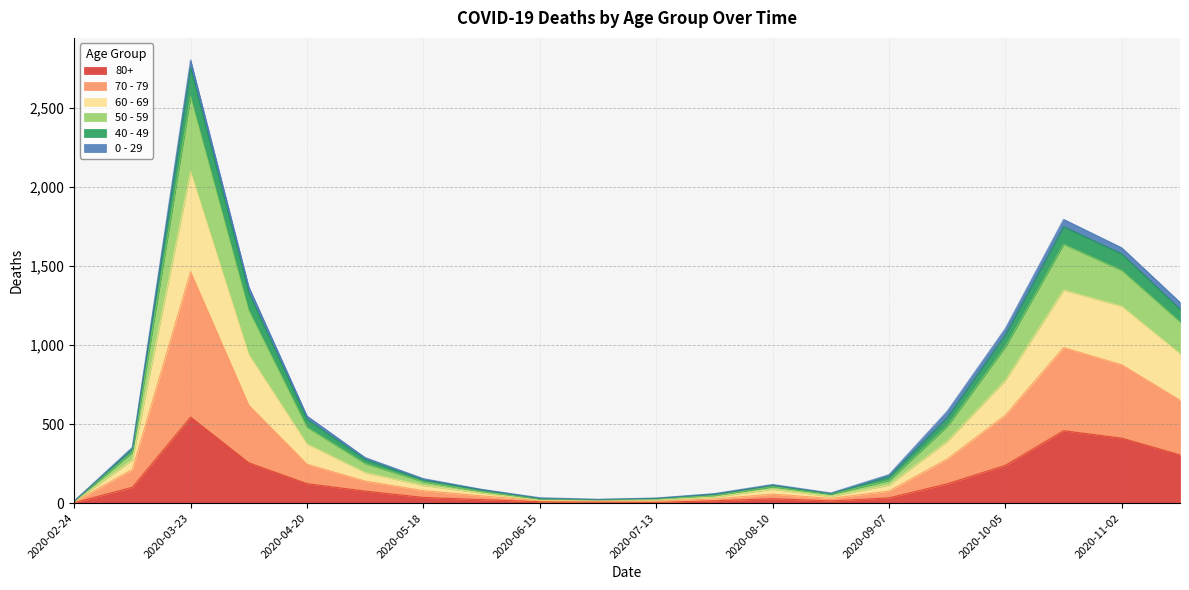

What is the difference between the highest and lowest values at 2020-02-24?

10